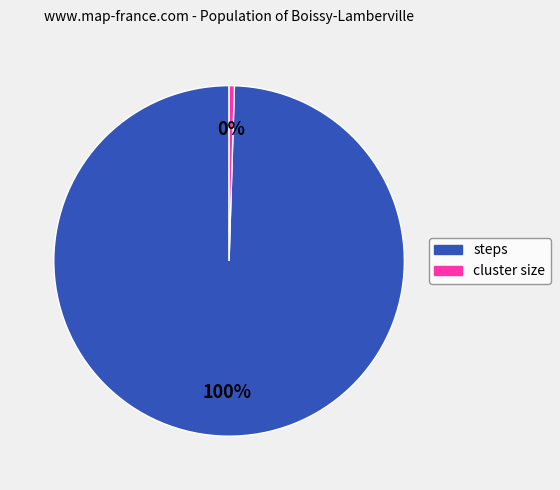

To the nearest percent, what is the average slice percentage?

50%